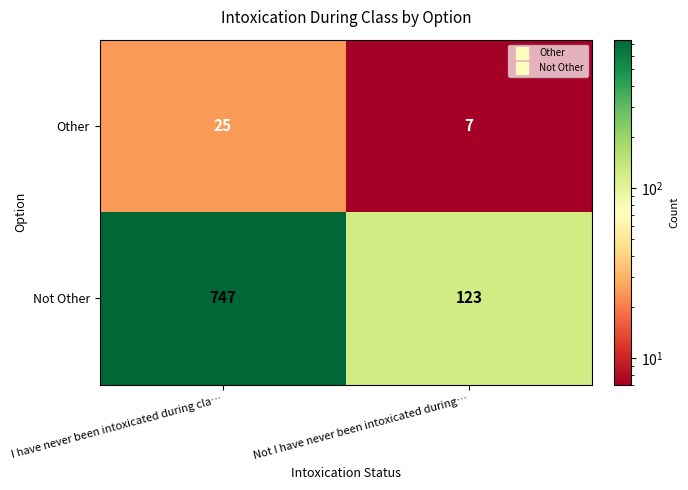

Is the value of Other at I have never been intoxicated during cla… greater than the value of Not Other at I have never been intoxicated during cla…?

No